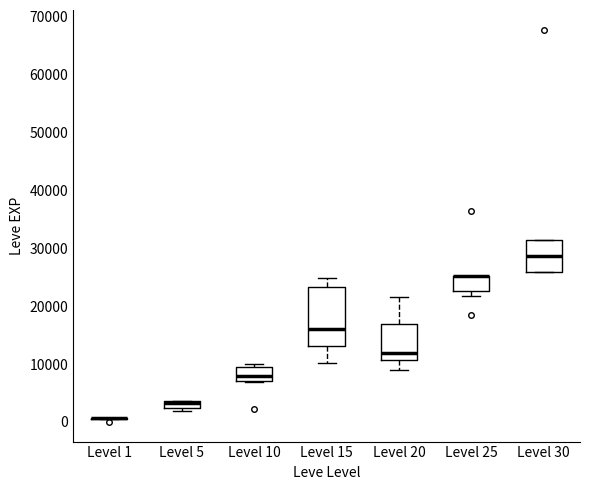

Which box is the tallest, from its lower edge to its upper edge?

Level 15